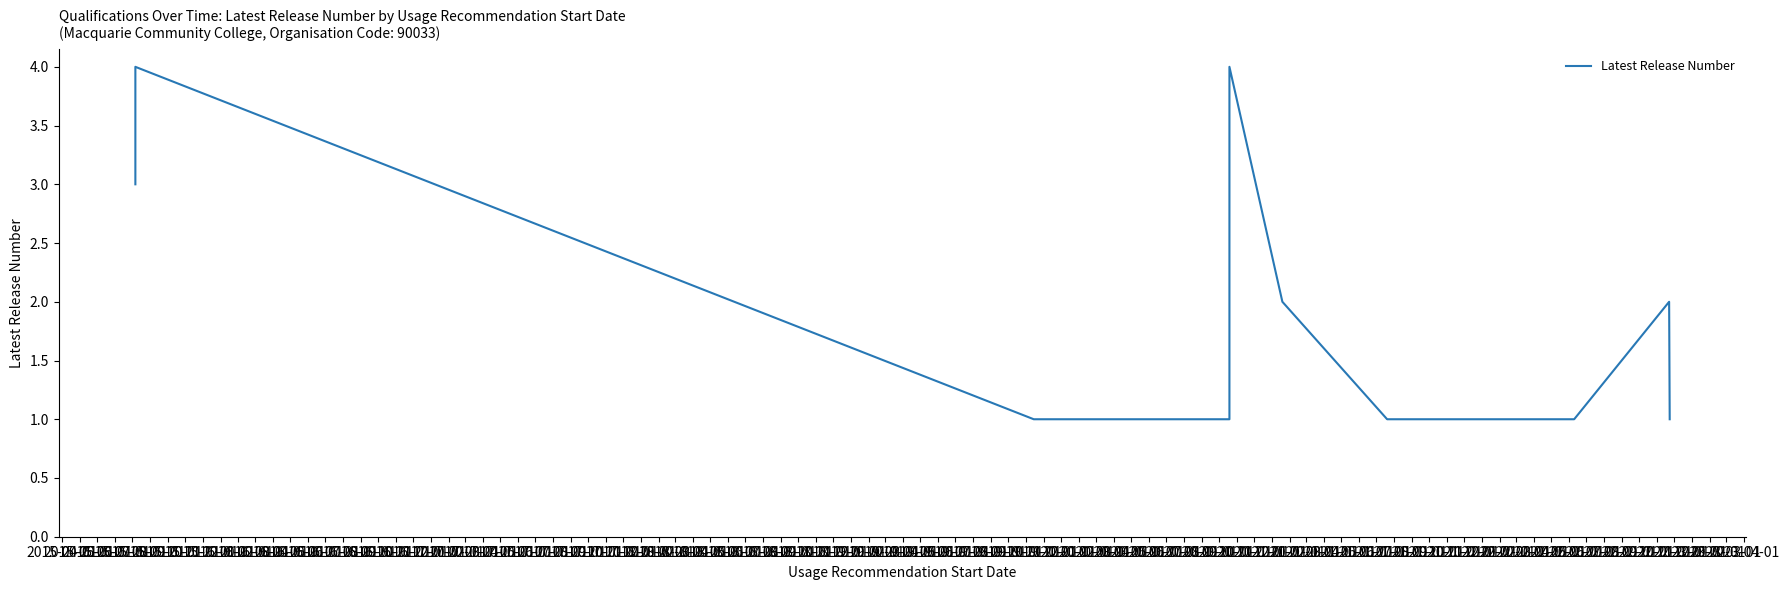

How many lines are shown in the chart?

1